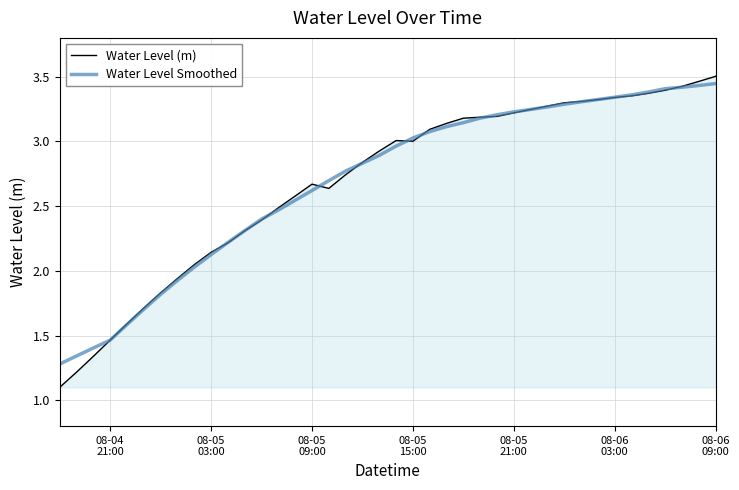

Does the chart display data point markers on the line(s)?

No